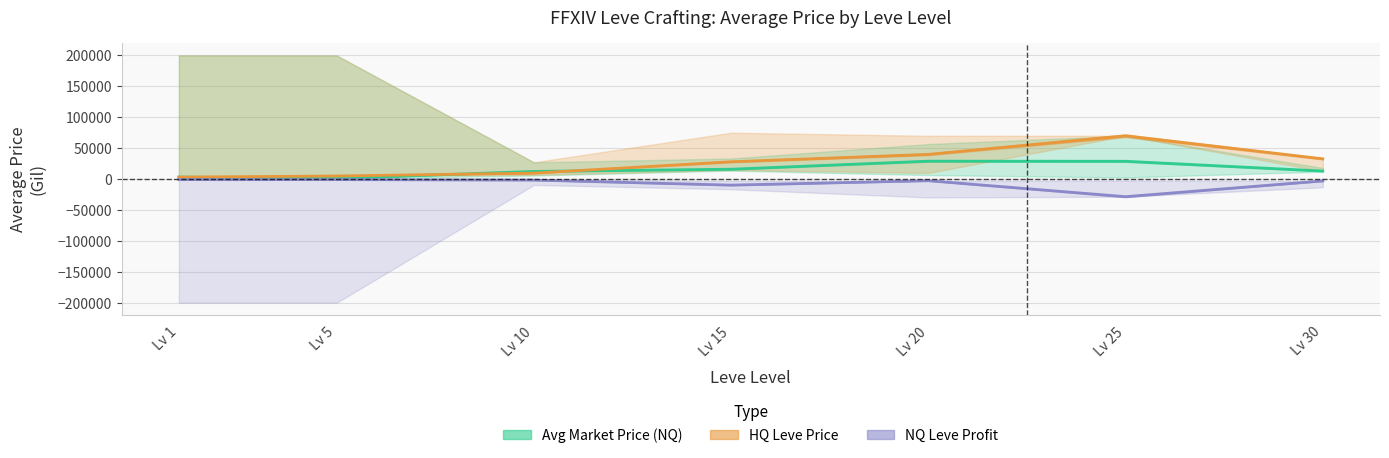

At which category is the sum across all series the highest?

Lv 25